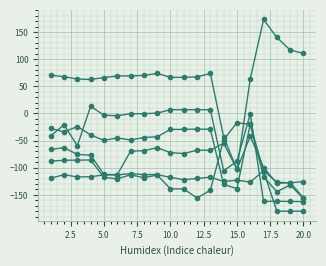

Count the number of categories in the chart.

20